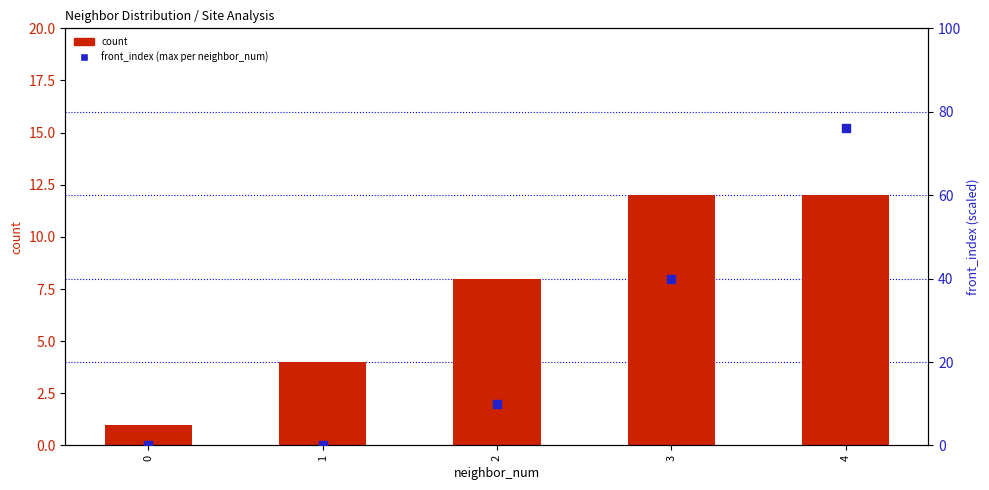

What is the total value across all series at 2?

18